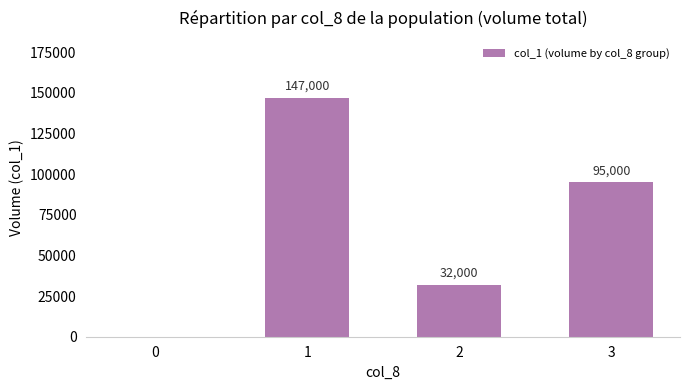

The value at 0 is 0. True or false?

True